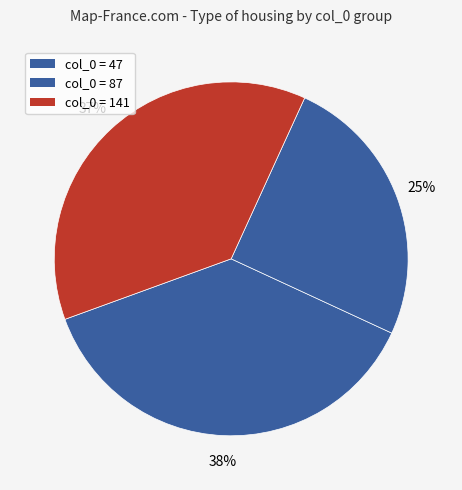

Does any single category account for the majority?

No